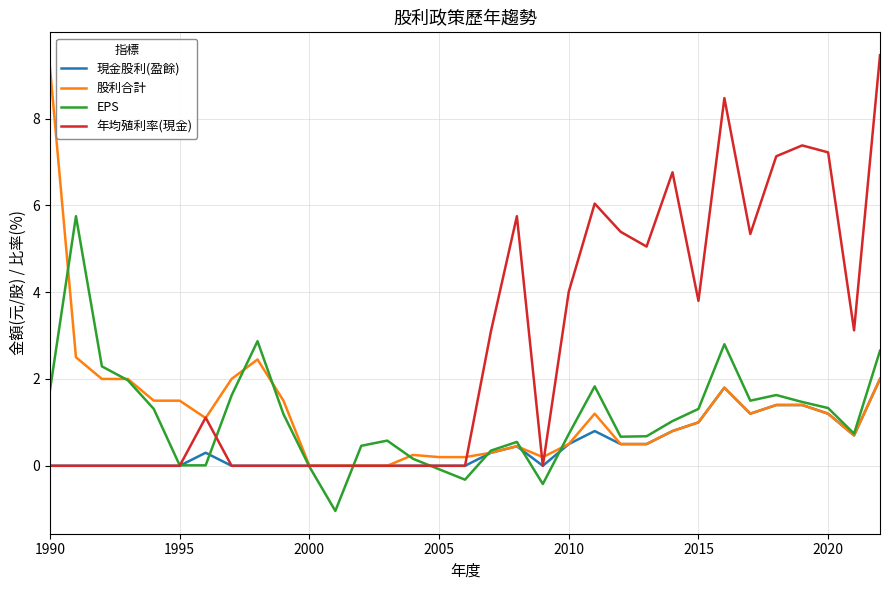

Which series has the largest total across all categories?

年均殖利率(現金)